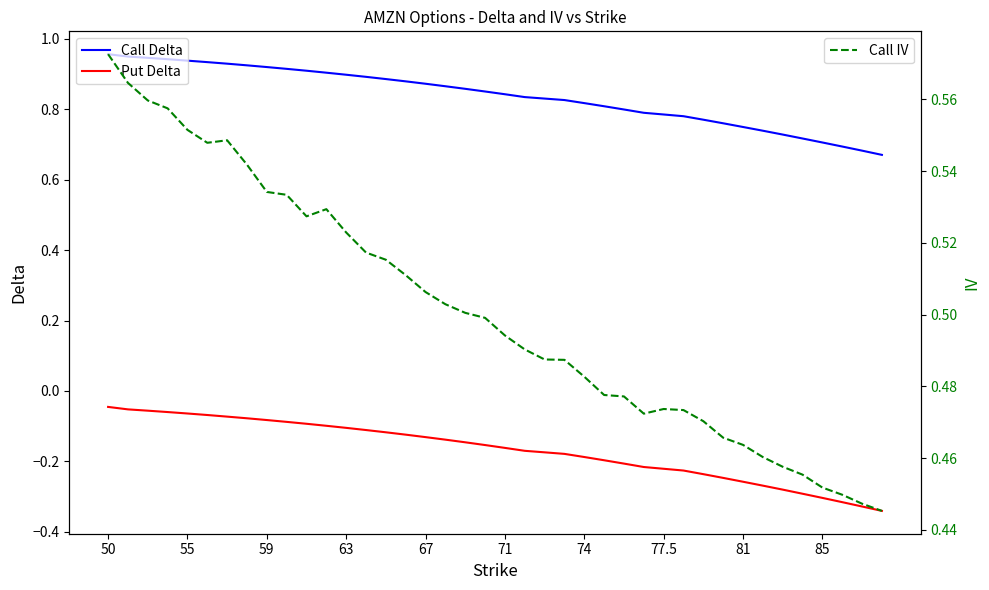

Rank the series by their average value, from lowest to highest.

Put Delta, Call IV, Call Delta